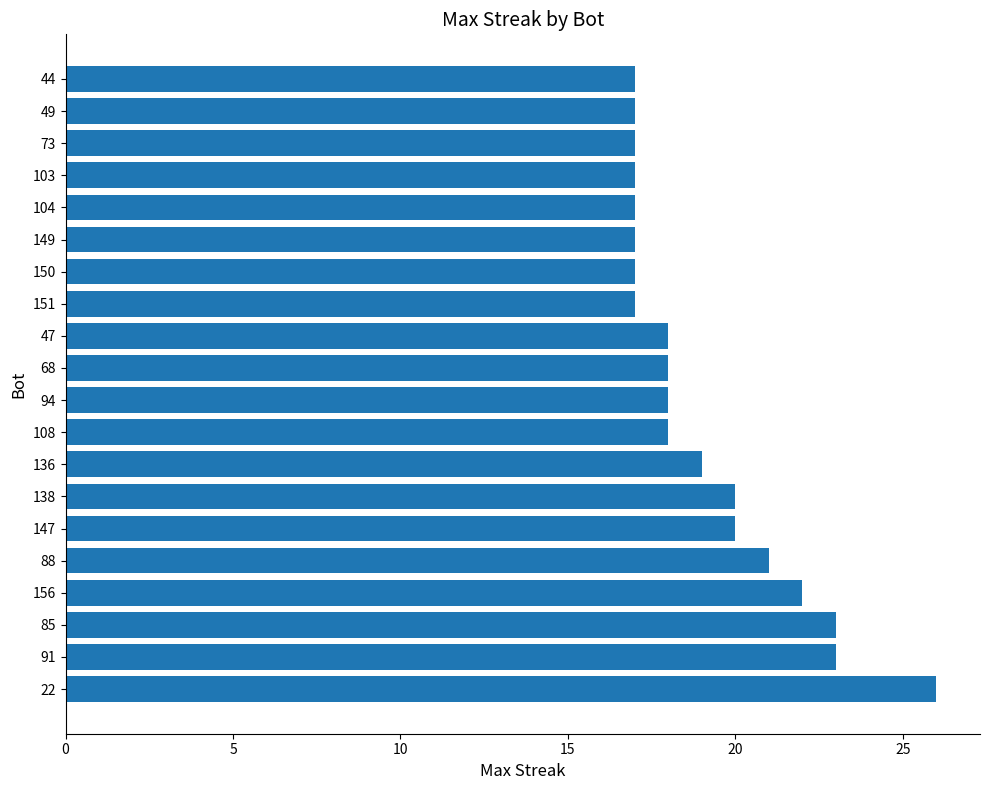

What is the minimum value shown in the chart?

17